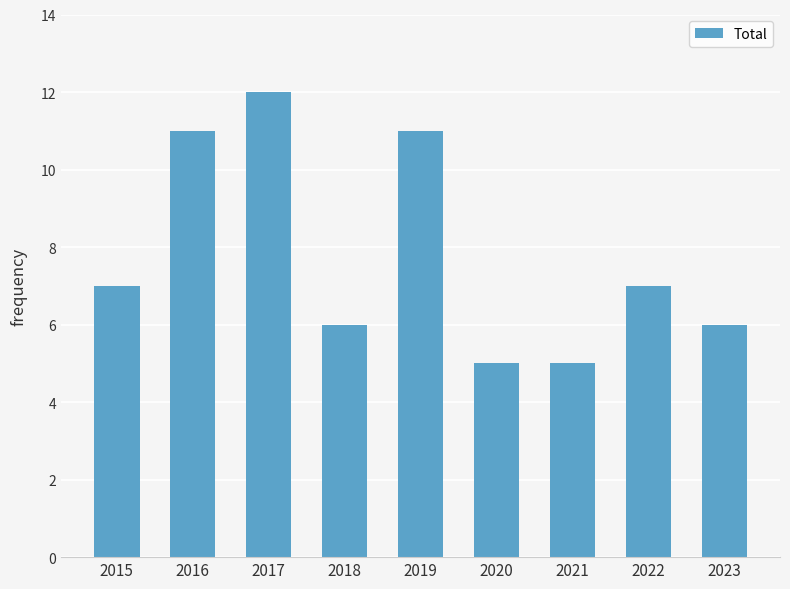

What is the difference between the second highest and second lowest values?

6